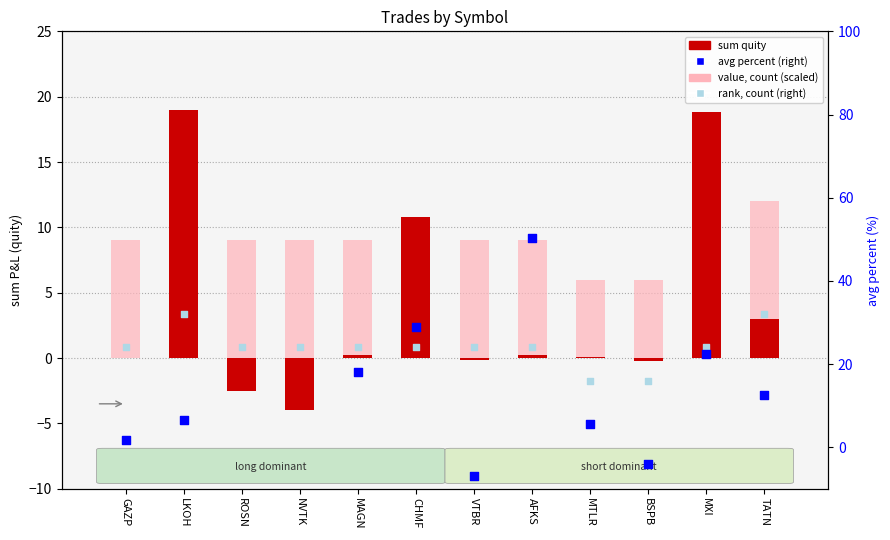

At how many categories does at least one series exceed -13?

12